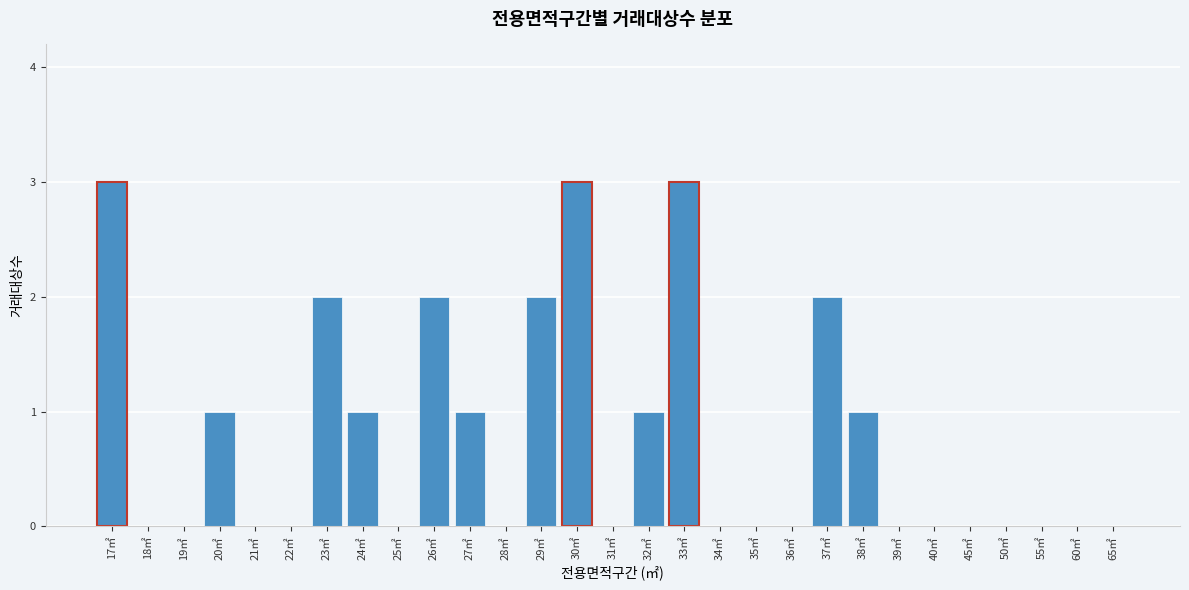

Reading left to right, transcribe all the data shown in this chart.

17㎡=3	18㎡=0	19㎡=0	20㎡=1	21㎡=0	22㎡=0	23㎡=2	24㎡=1	25㎡=0	26㎡=2	27㎡=1	28㎡=0	29㎡=2	30㎡=3	31㎡=0	32㎡=1	33㎡=3	34㎡=0	35㎡=0	36㎡=0	37㎡=2	38㎡=1	39㎡=0	40㎡=0	45㎡=0	50㎡=0	55㎡=0	60㎡=0	65㎡=0